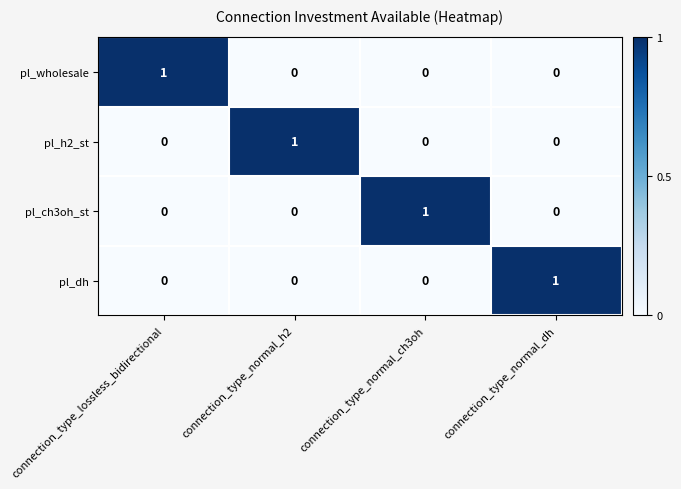

Reading right to left, extract all data points from this chart.

pl_wholesale: 0	0	0	1
pl_h2_st: 0	0	1	0
pl_ch3oh_st: 0	1	0	0
pl_dh: 1	0	0	0